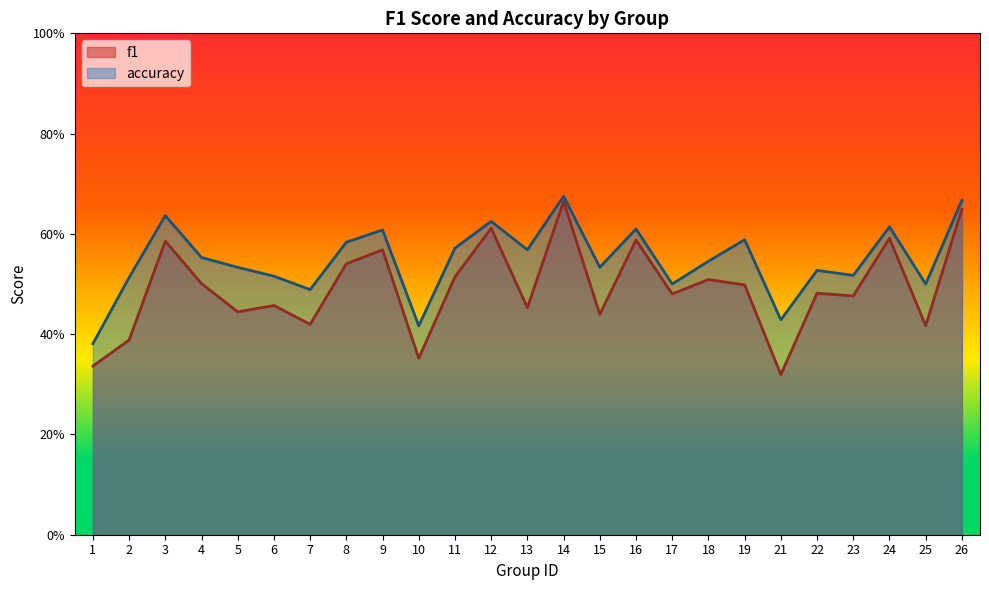

How many lines are shown in the chart?

2